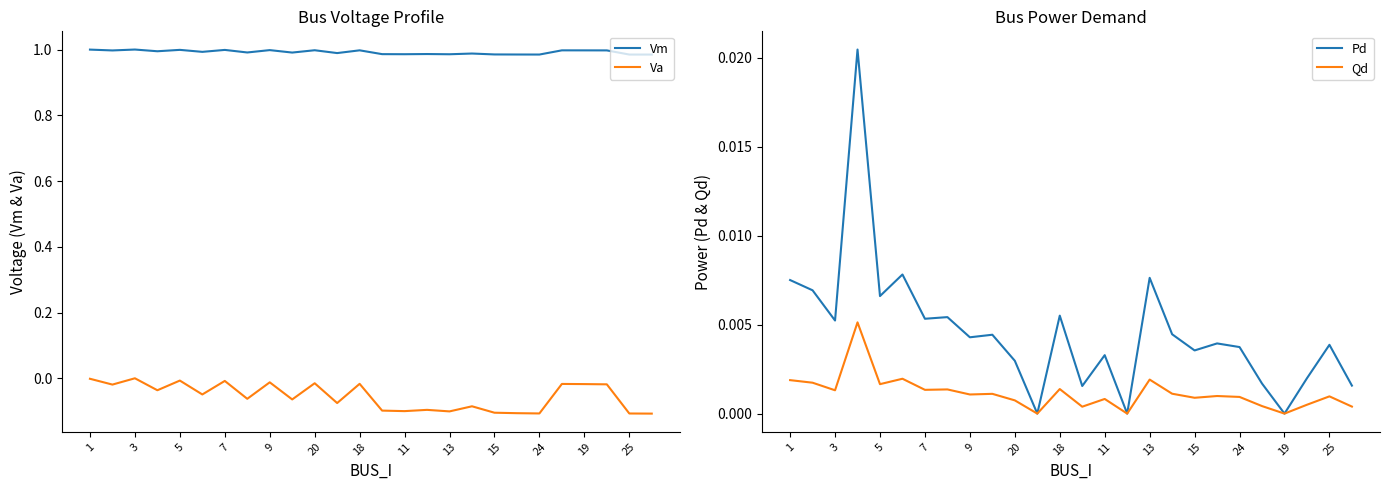

The value of Vm at 19 is 1.0. True or false?

True